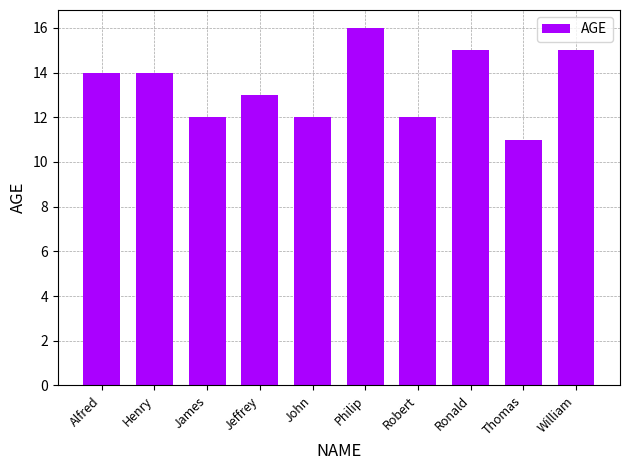

What is the sum of the values at Philip and Jeffrey?

29